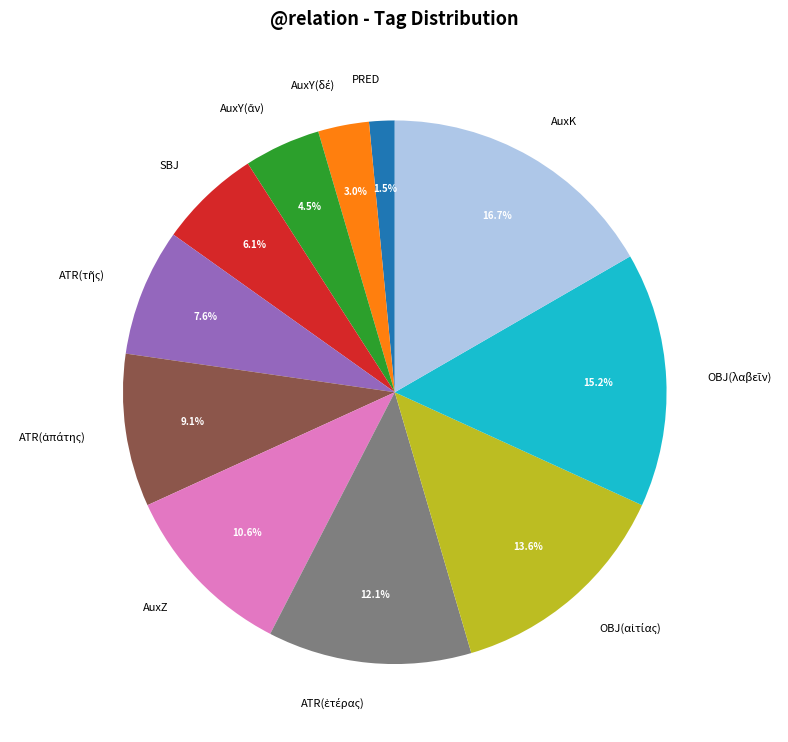

How many segments does this pie chart have?

11